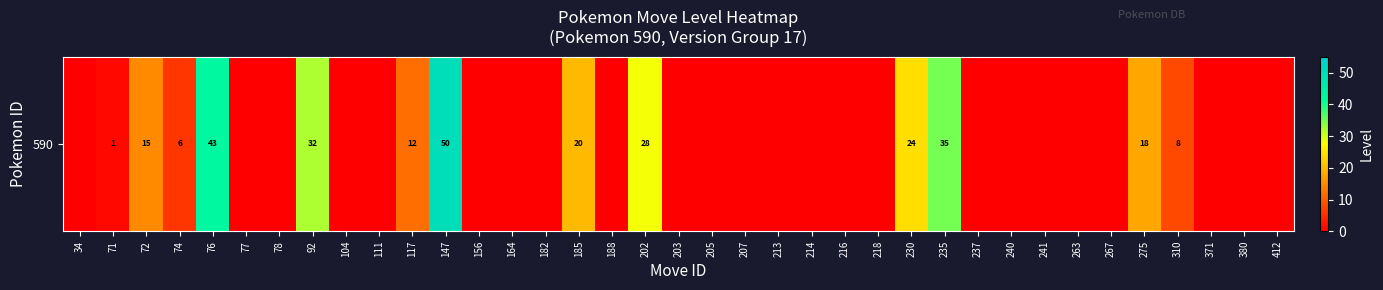

What is the sum of all values?

292